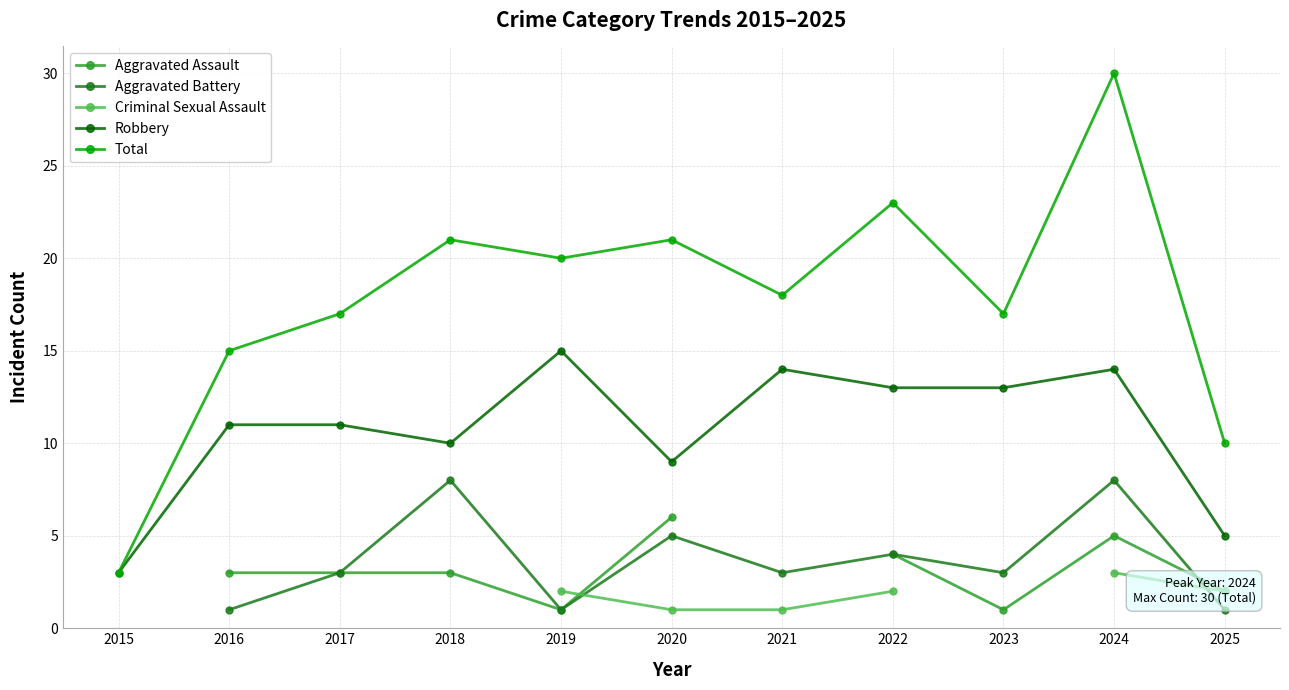

True or false: Total has more than 1 points higher than both neighbors.

True